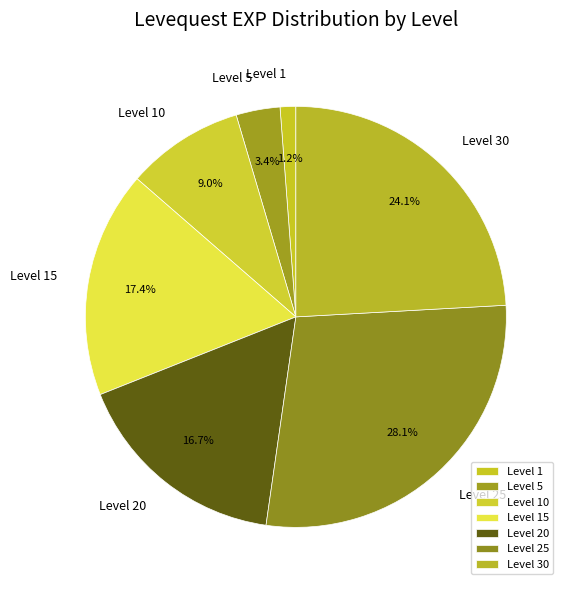

Which has a higher value, Level 25 or Level 15?

Level 25